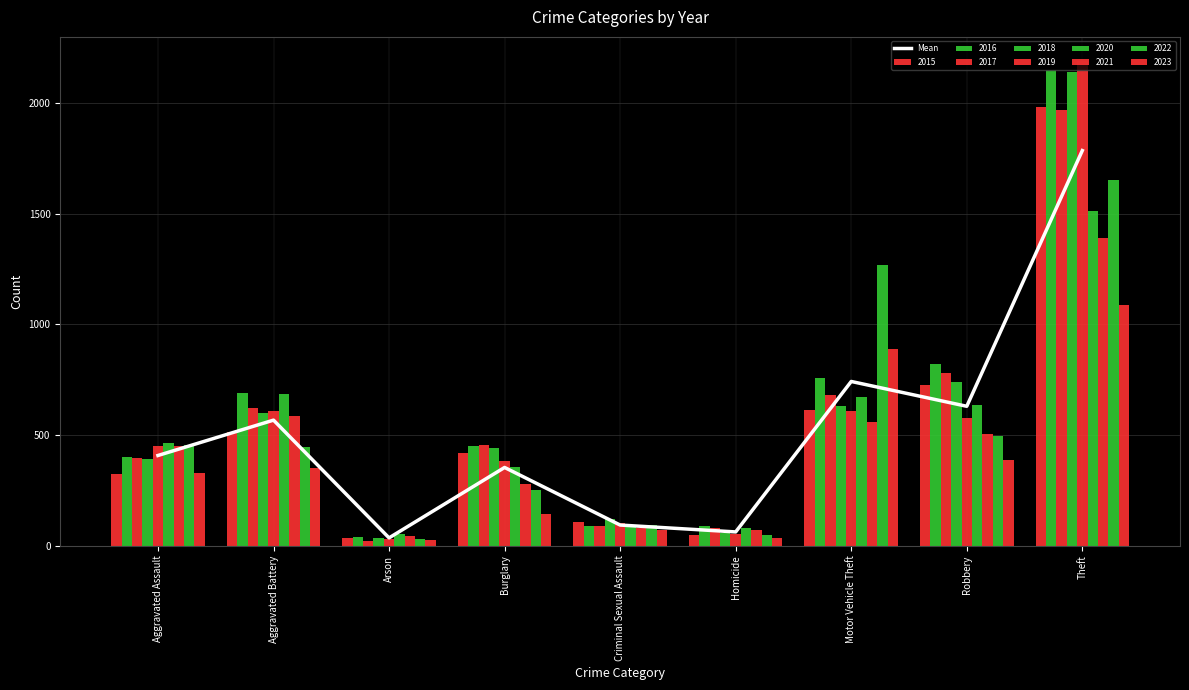

Rank the categories by value from highest to lowest.

Theft, Motor Vehicle Theft, Robbery, Aggravated Battery, Aggravated Assault, Burglary, Criminal Sexual Assault, Homicide, Arson